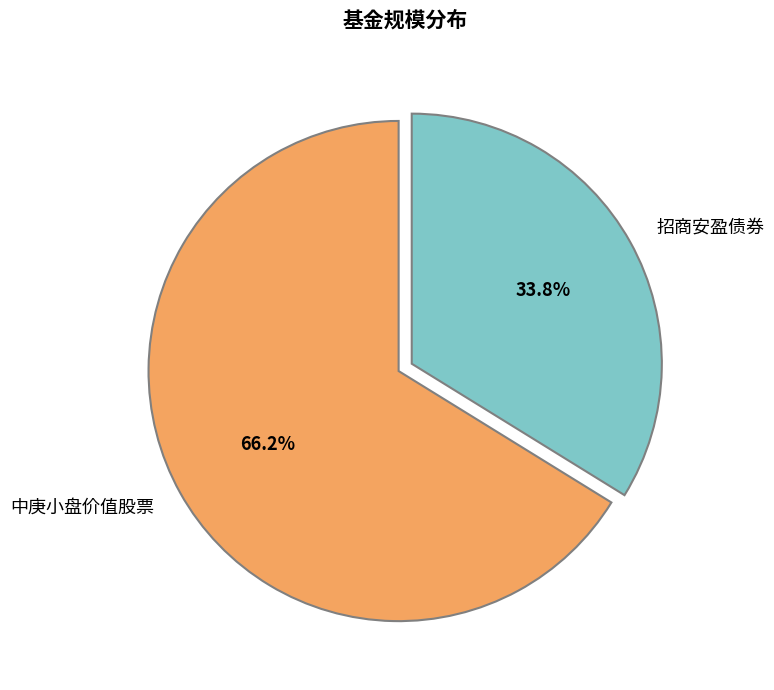

To the nearest percent, what percentage of the pie is 招商安盈债券?

34%